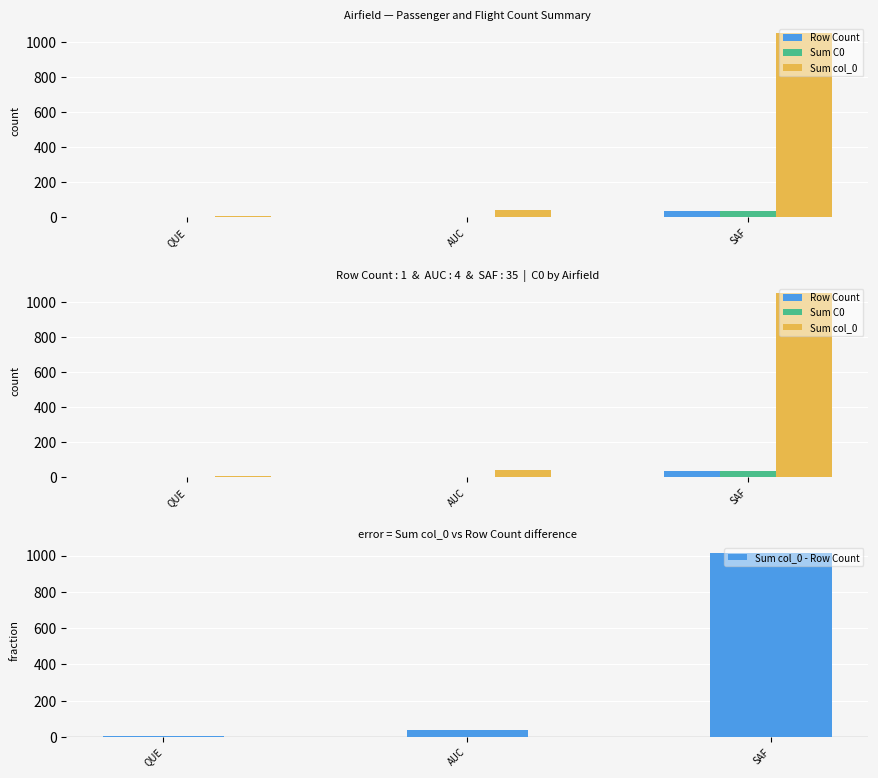

Which category has the lowest value in the Sum col_0 - Row Count series?

QUE